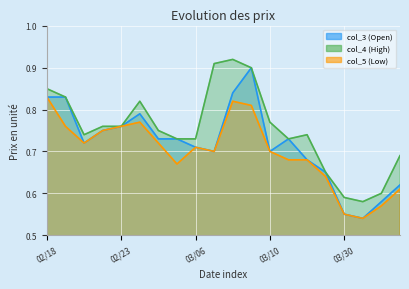

True or false: col_5 (Low) and col_3 (Open) cross at least once.

False